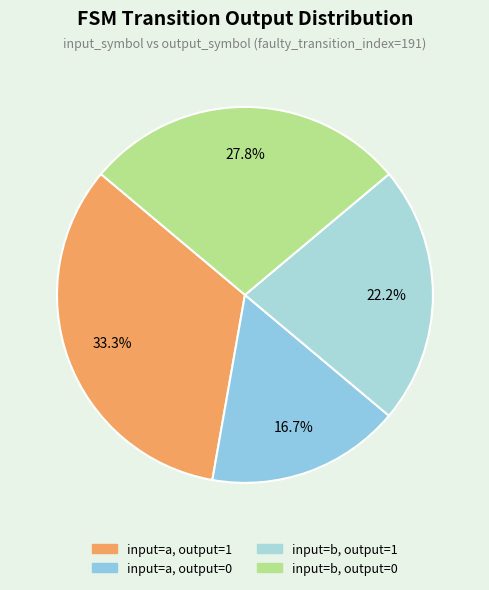

How many slices are in this pie chart?

4